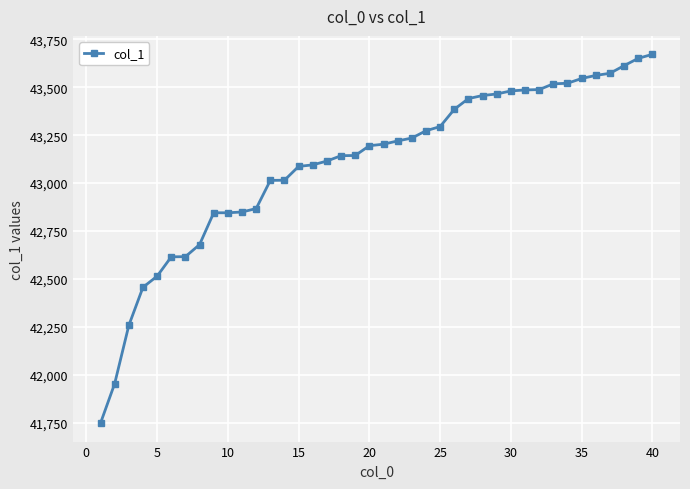

What is the value of the 39th point from the left?

43651